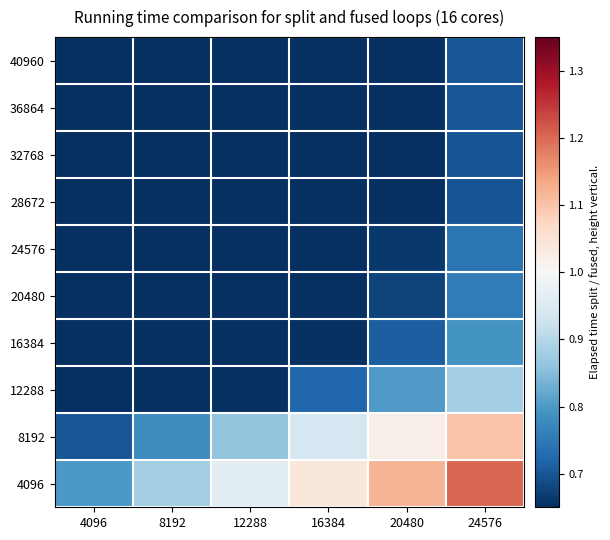

Reading left to right, transcribe all the data shown in this chart.

40960: 4096=0.7	8192=0.7	12288=0.7	16384=0.7	20480=0.7	24576=0.7
36864: 4096=0.7	8192=0.7	12288=0.7	16384=0.7	20480=0.7	24576=0.7
32768: 4096=0.7	8192=0.7	12288=0.7	16384=0.7	20480=0.7	24576=0.7
28672: 4096=0.7	8192=0.7	12288=0.7	16384=0.7	20480=0.7	24576=0.7
24576: 4096=0.7	8192=0.7	12288=0.7	16384=0.7	20480=0.7	24576=0.7
20480: 4096=0.7	8192=0.7	12288=0.7	16384=0.7	20480=0.7	24576=0.8
16384: 4096=0.7	8192=0.7	12288=0.7	16384=0.7	20480=0.7	24576=0.8
12288: 4096=0.7	8192=0.7	12288=0.7	16384=0.7	20480=0.8	24576=0.9
8192: 4096=0.7	8192=0.8	12288=0.9	16384=0.9	20480=1.0	24576=1.1
4096: 4096=0.8	8192=0.9	12288=1.0	16384=1.0	20480=1.1	24576=1.2